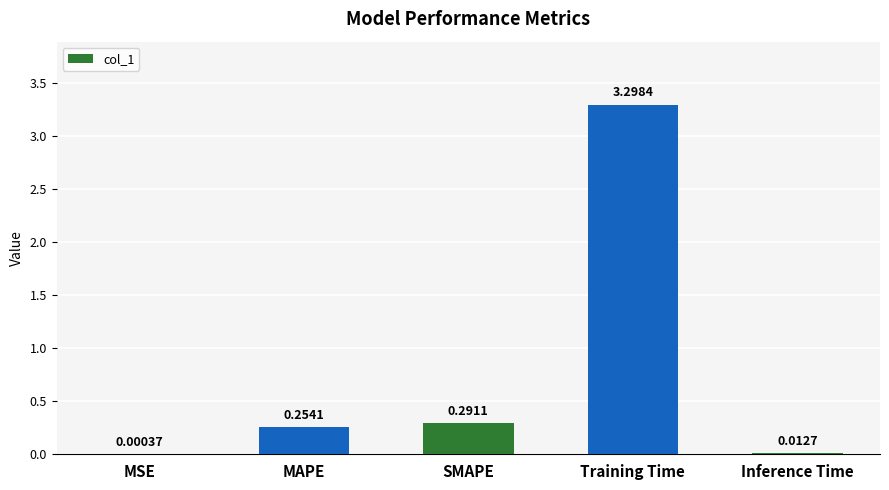

Where is the data nearest to the value 1?

SMAPE